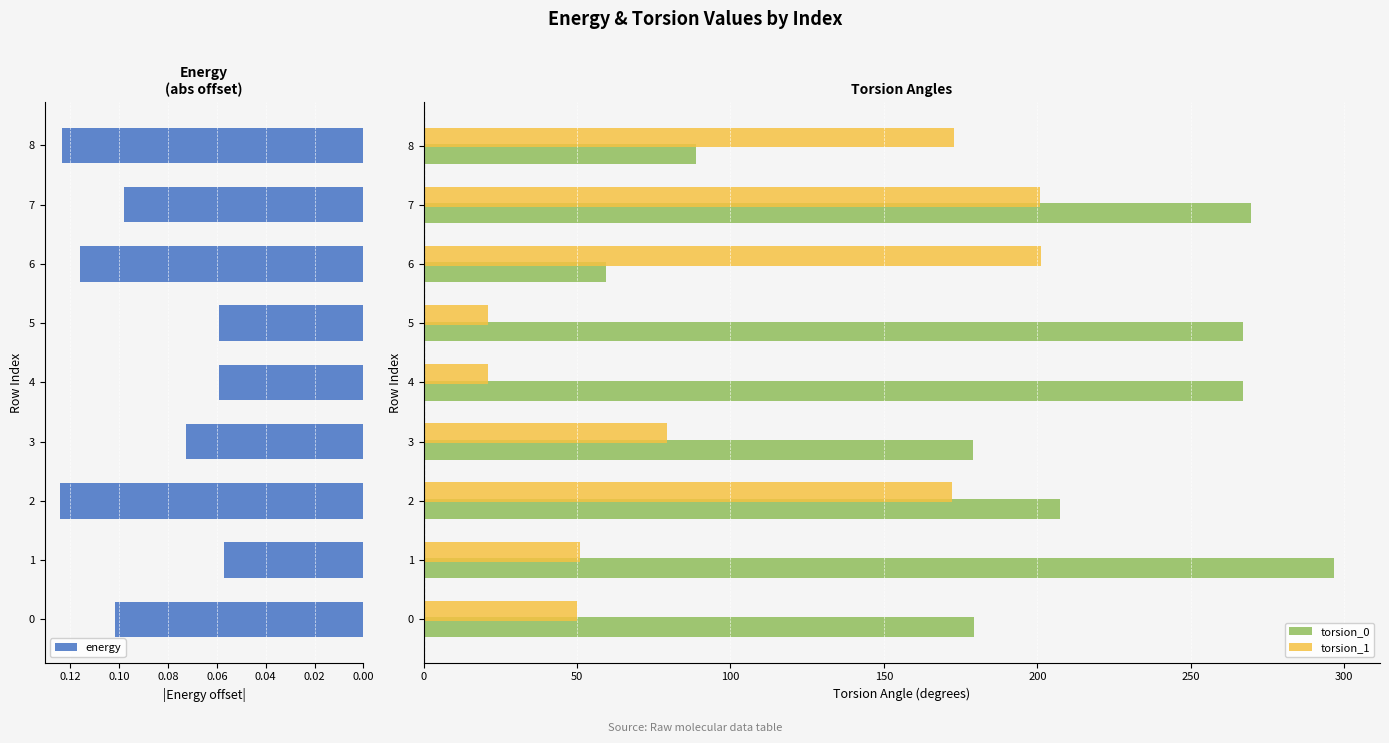

What is the sum of the torsion_0 values at 1 and 4?

563.8